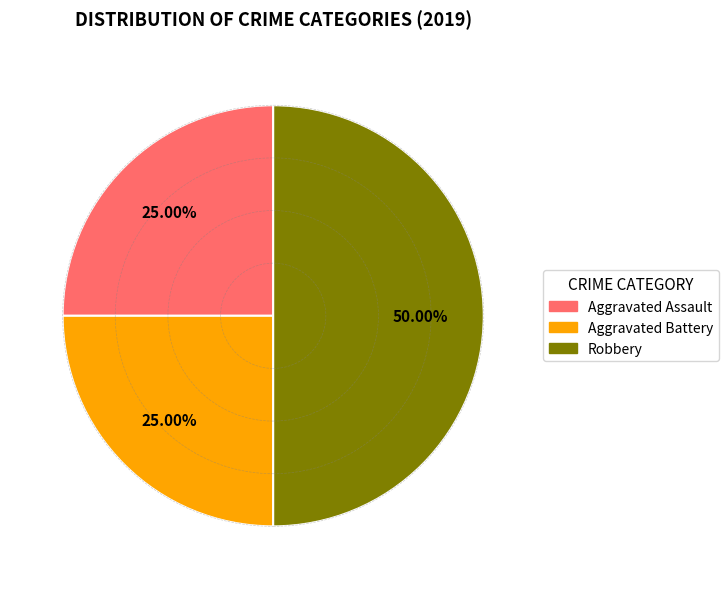

To the nearest percent, what portion does Aggravated Assault represent?

25%